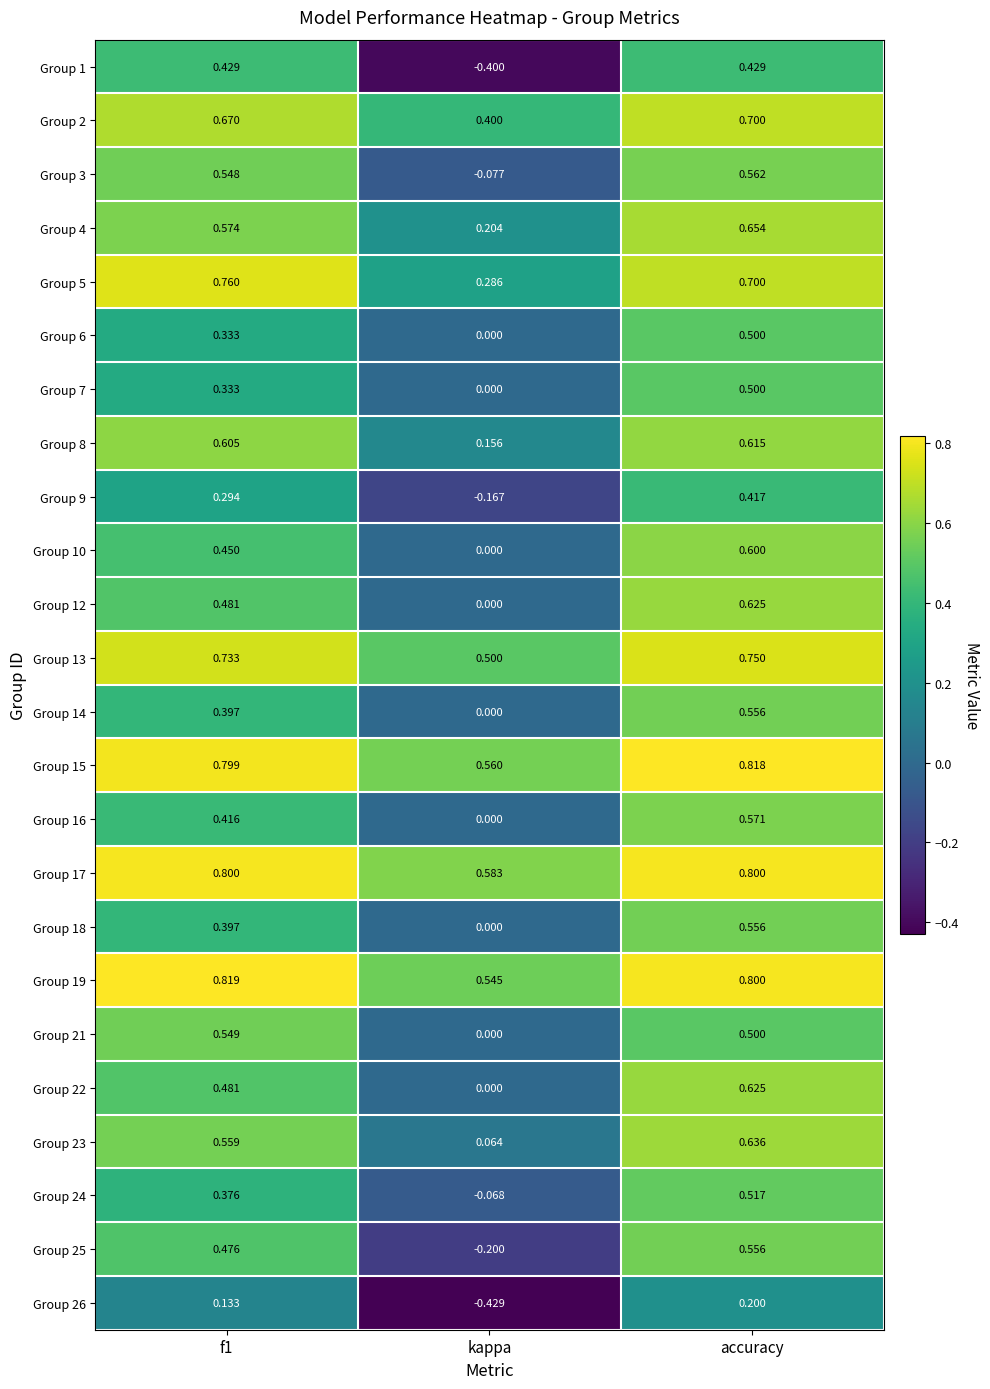

At which category is the sum across all series the highest?

accuracy